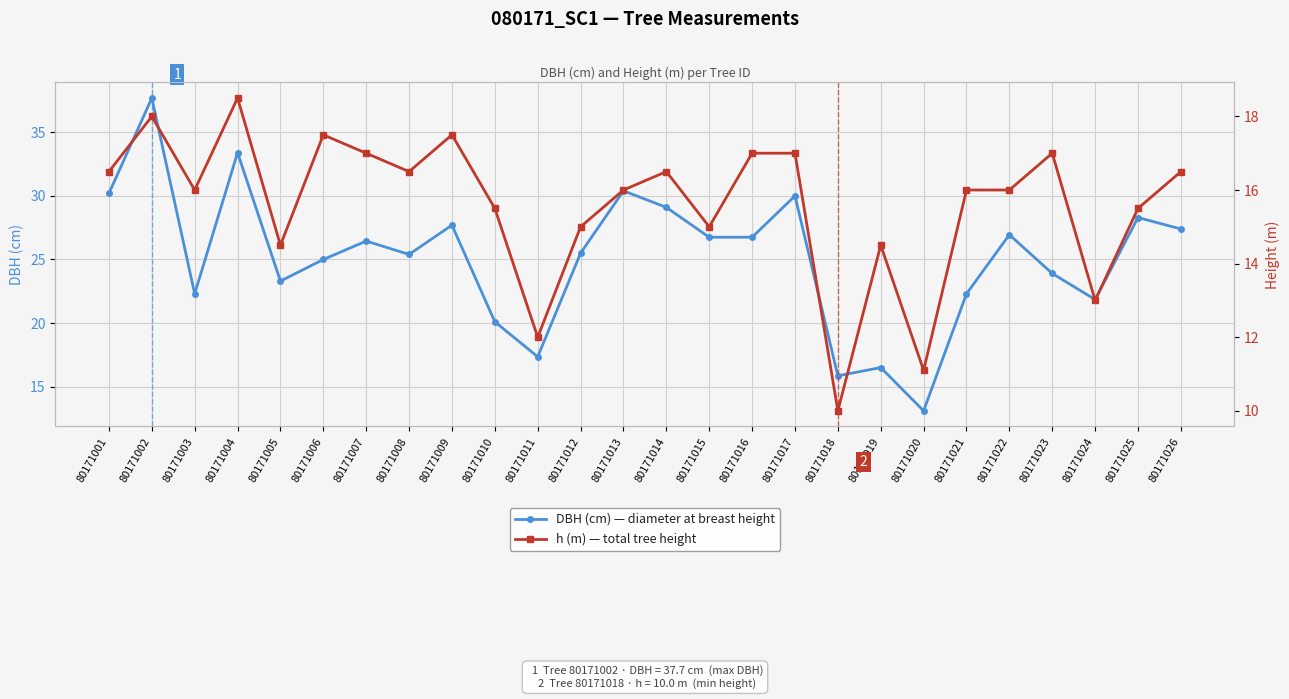

What is the difference between the highest and lowest values at 80171003?

6.3